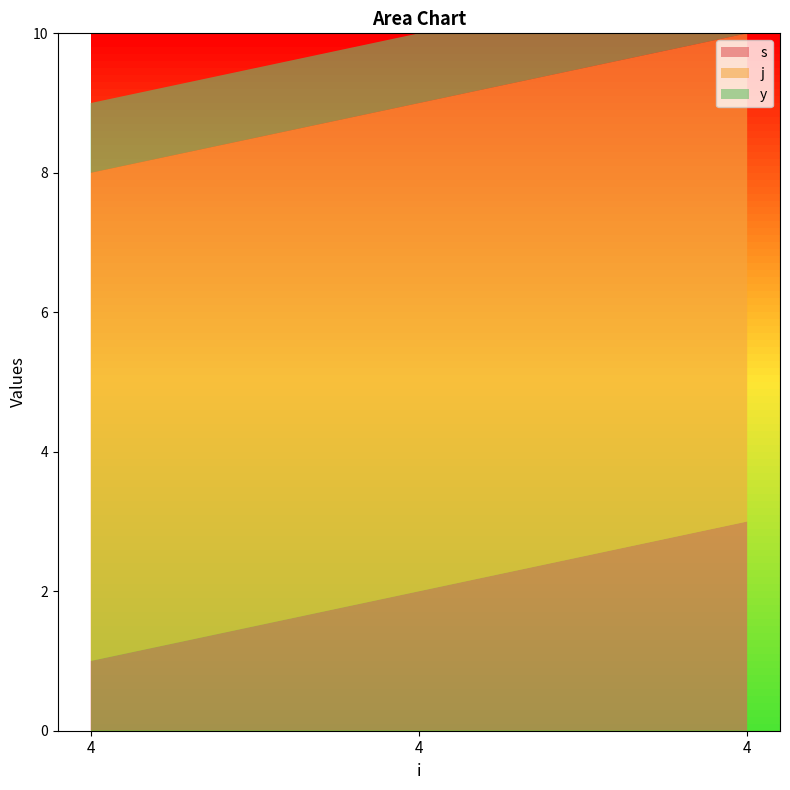

Reading left to right, what are all the values shown in this chart?

s: 4=1	4=2	4=3
j: 4=7	4=7	4=7
y: 4=1	4=1	4=1